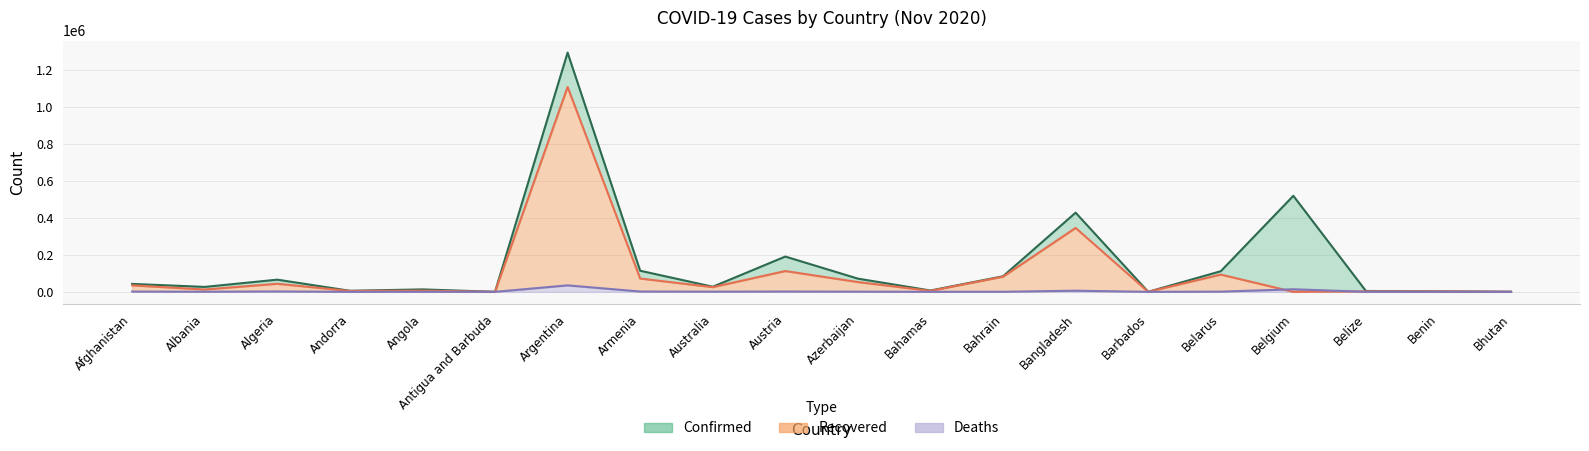

What is the highest value of the Deaths series?

35045